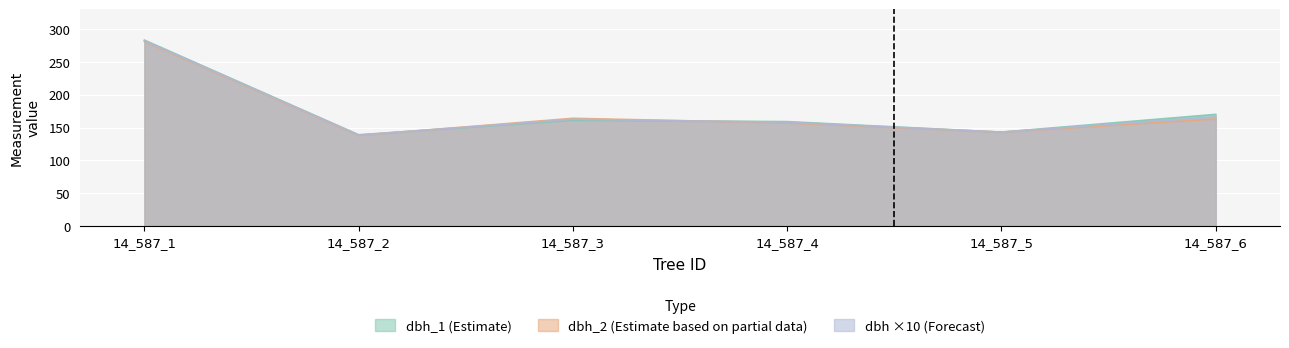

True or false: dbh has a value of 247.7 at 14_587_4.

False